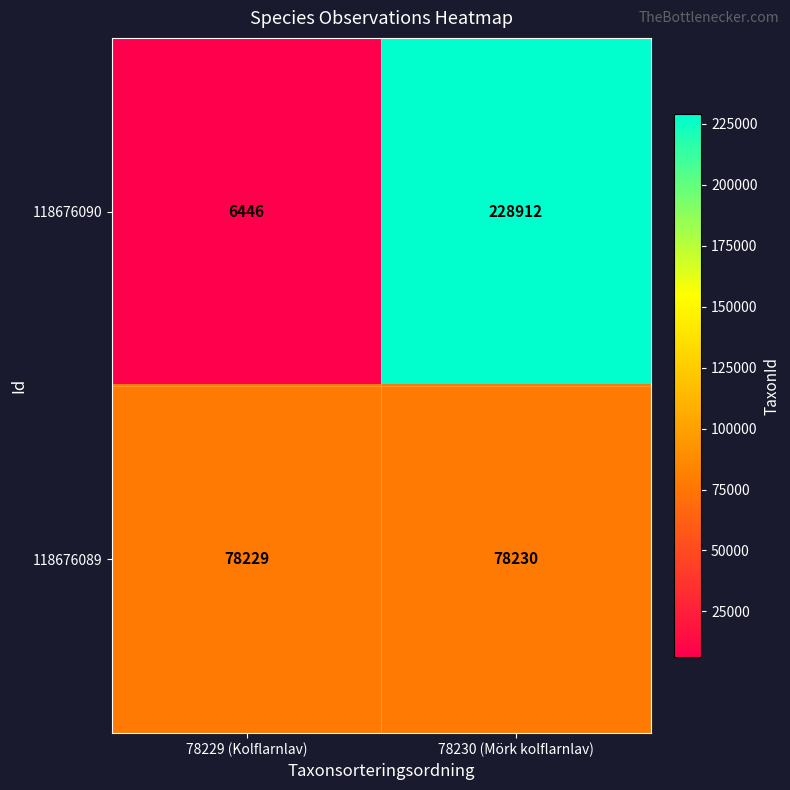

What is the sum of all 118676089 values?

156459